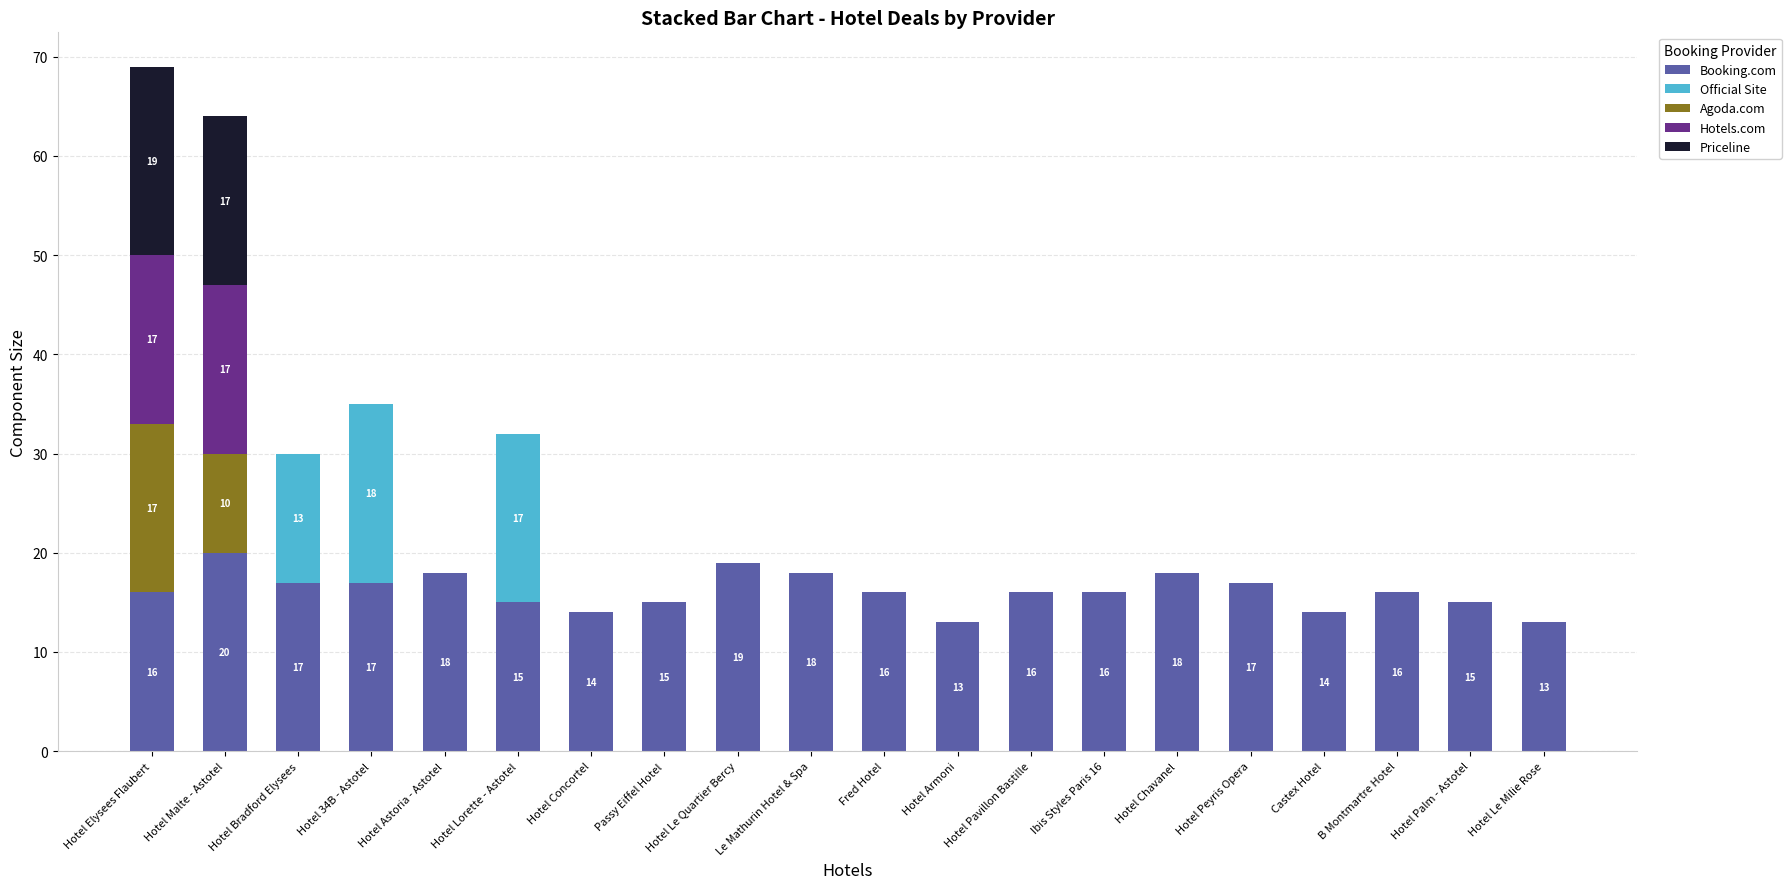

What is the total value across all series at Hotel Malte - Astotel?

64